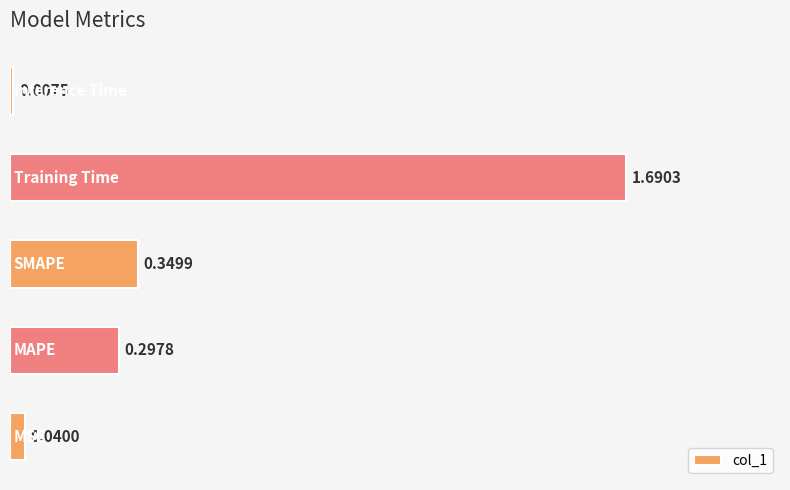

What is the sum of all values?

2.4